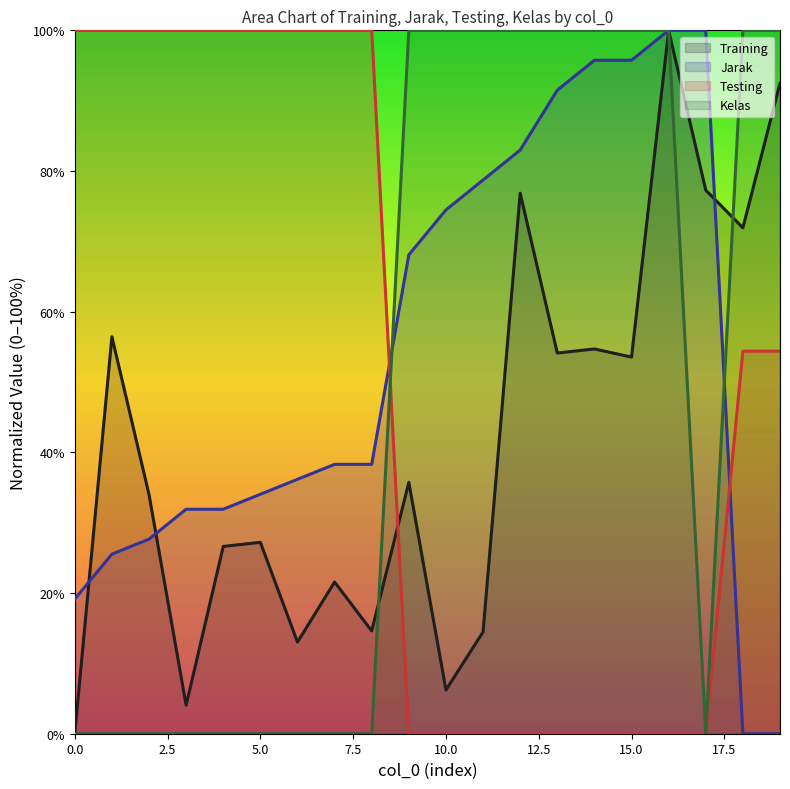

Rank the series at 3 from lowest to highest value.

Kelas, Training, Jarak, Testing